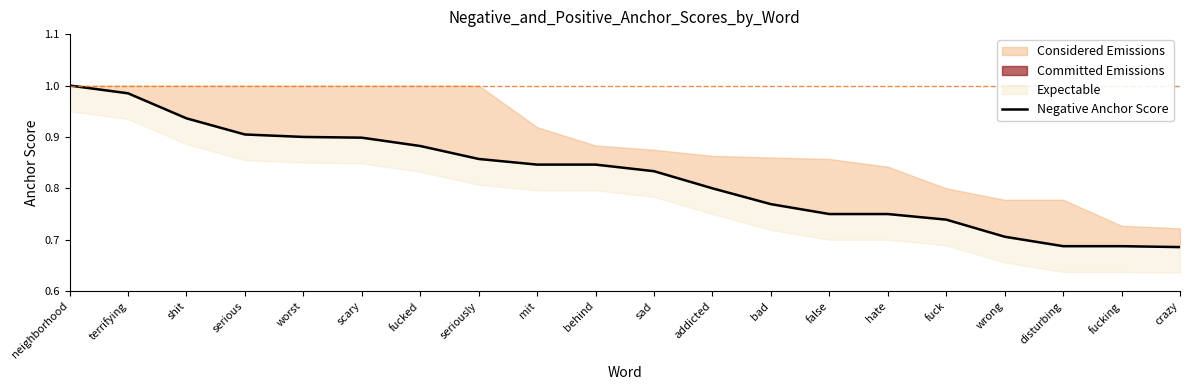

Is this an area chart (filled region under the line)?

No